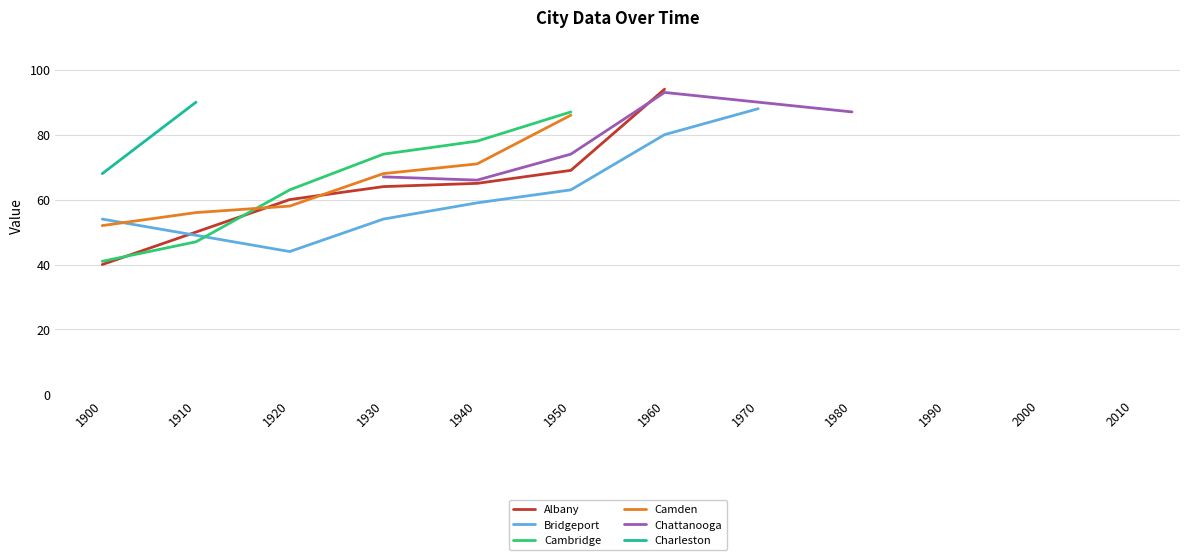

The value of Cambridge at 1900 is 41. True or false?

True